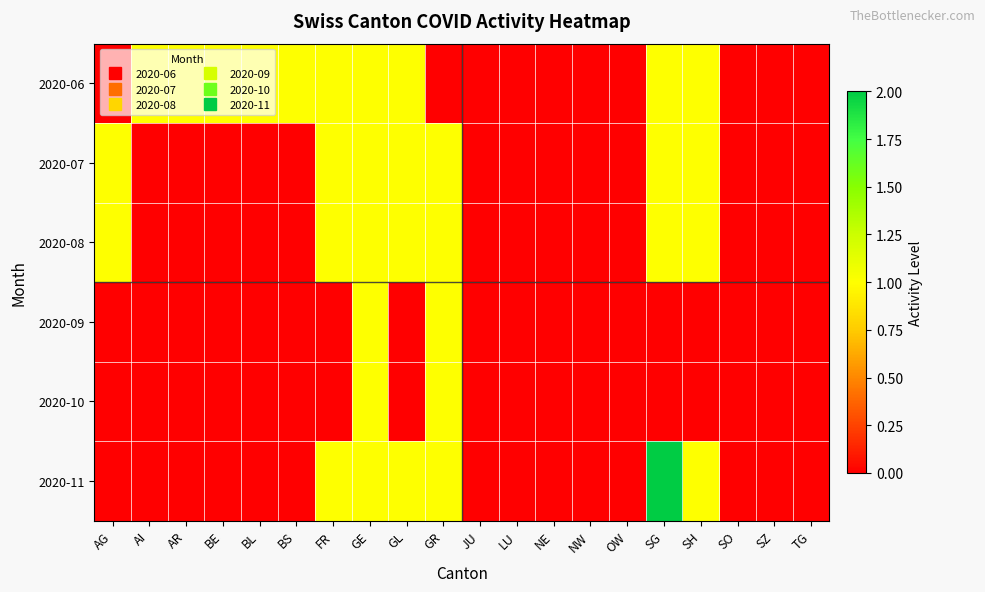

At which category is the sum across all series the highest?

GE